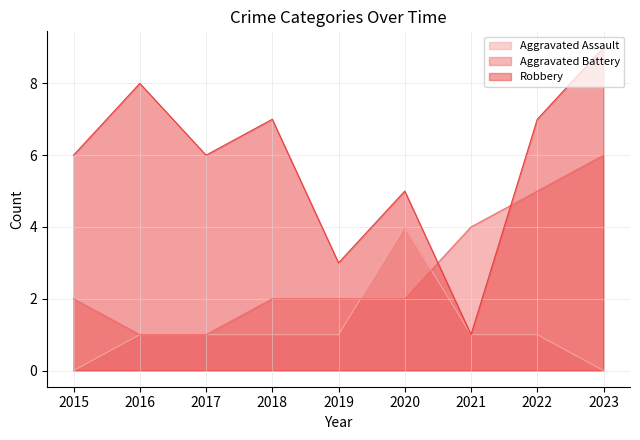

How many Aggravated Assault values are between 1 and 2?

6